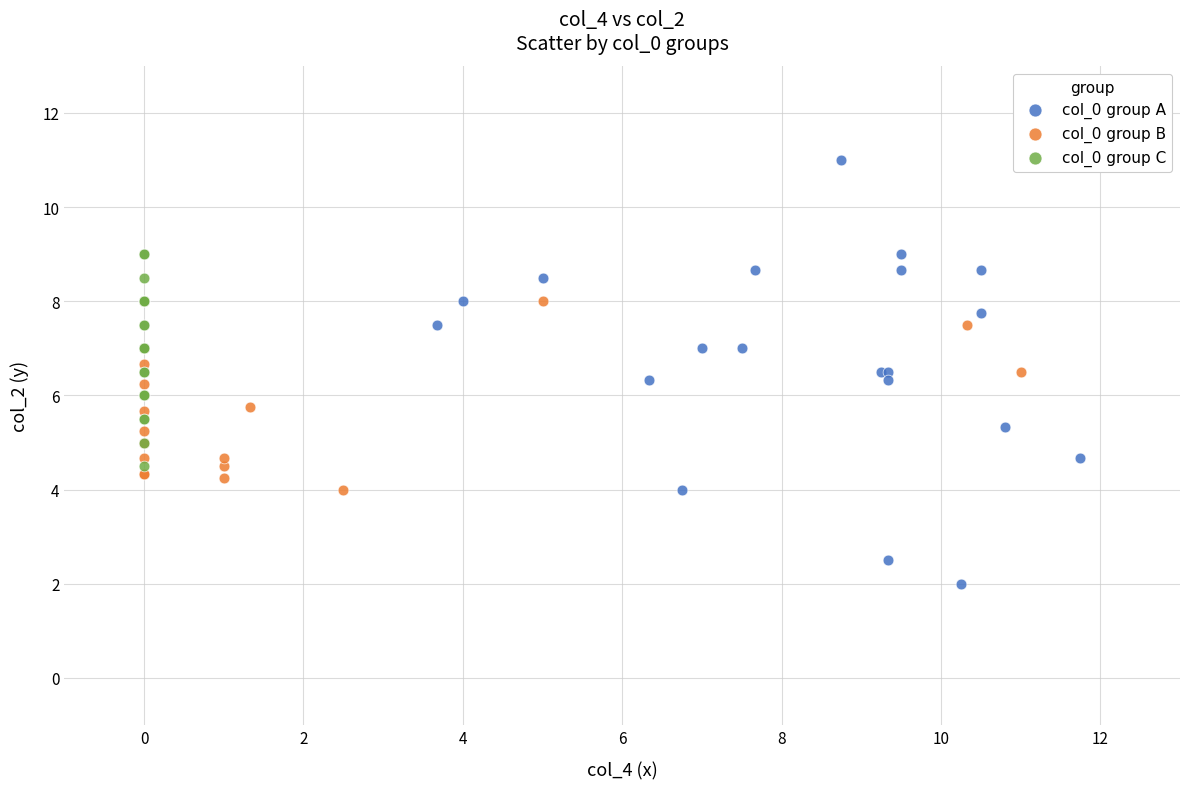

Which series has the largest Y range (max minus min)?

col_0 group A